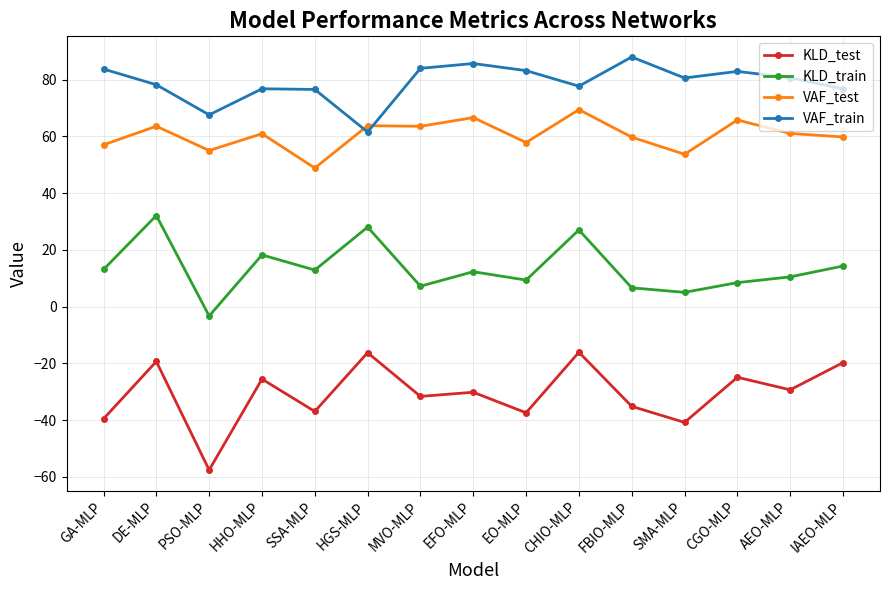

List the series in order of their peak value, highest first.

VAF_train, VAF_test, KLD_train, KLD_test